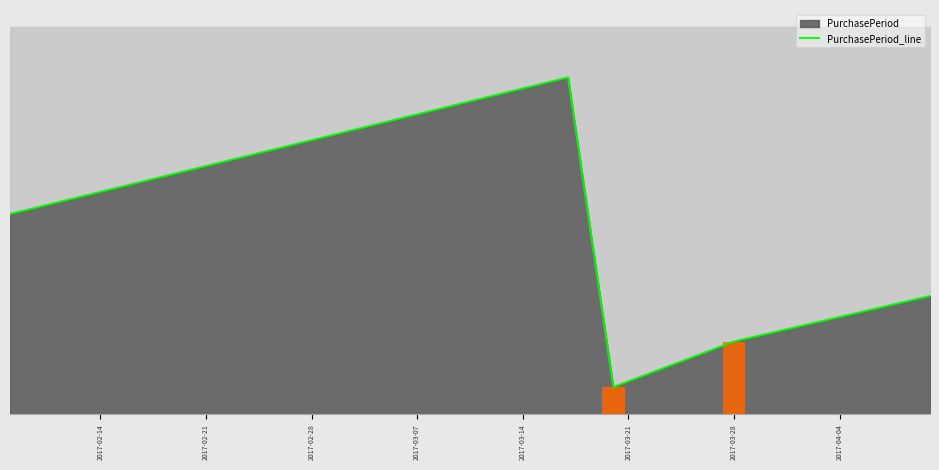

What is the difference between the second highest and minimum values?

19